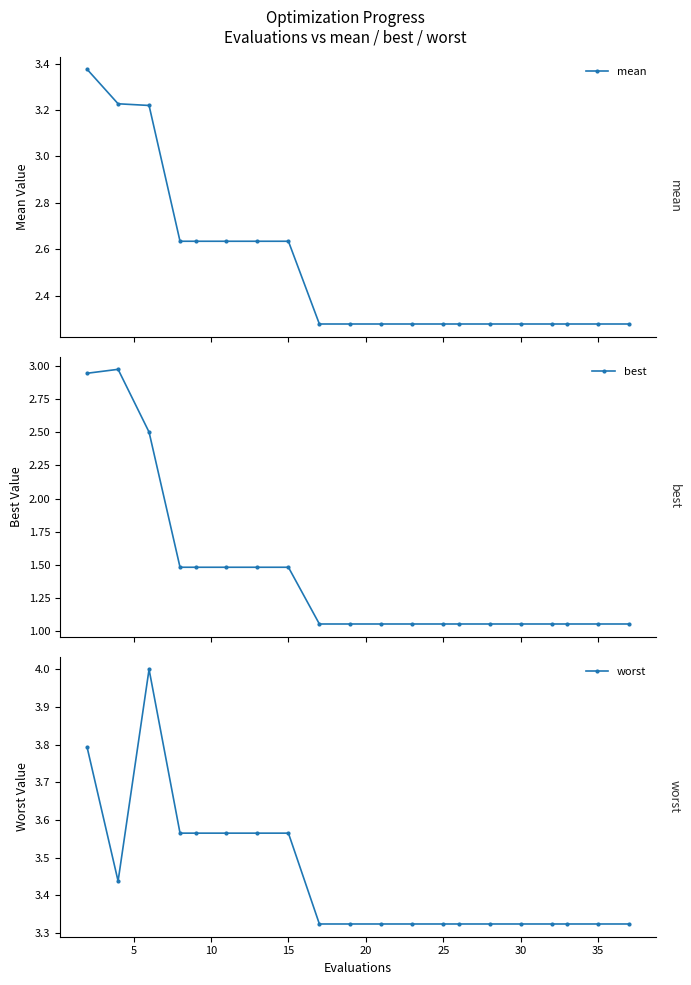

True or false: best has more than 0 points higher than both neighbors.

True